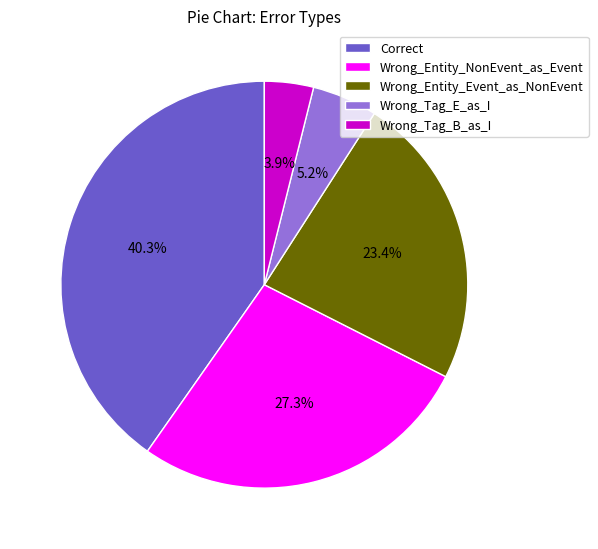

Which category has the biggest portion of the pie?

Correct